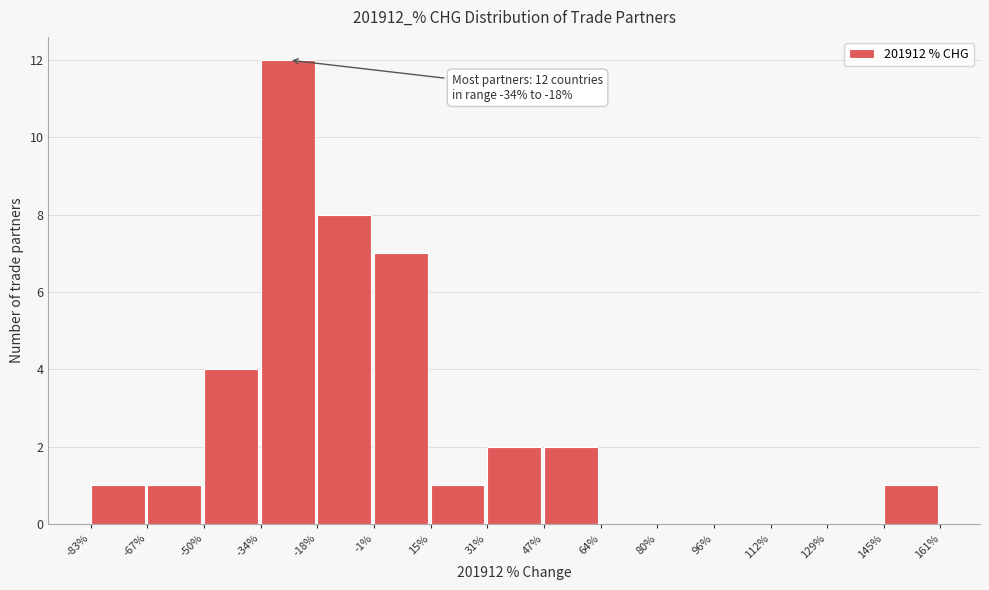

Over which range of the x-axis is the bar tallest?

-34% to -18%